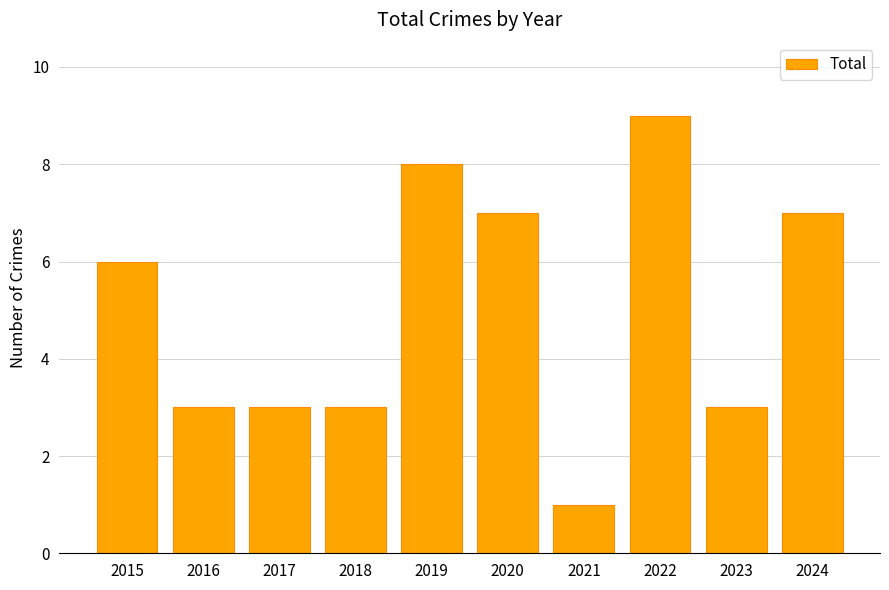

What is the approximate value at 2023?

3